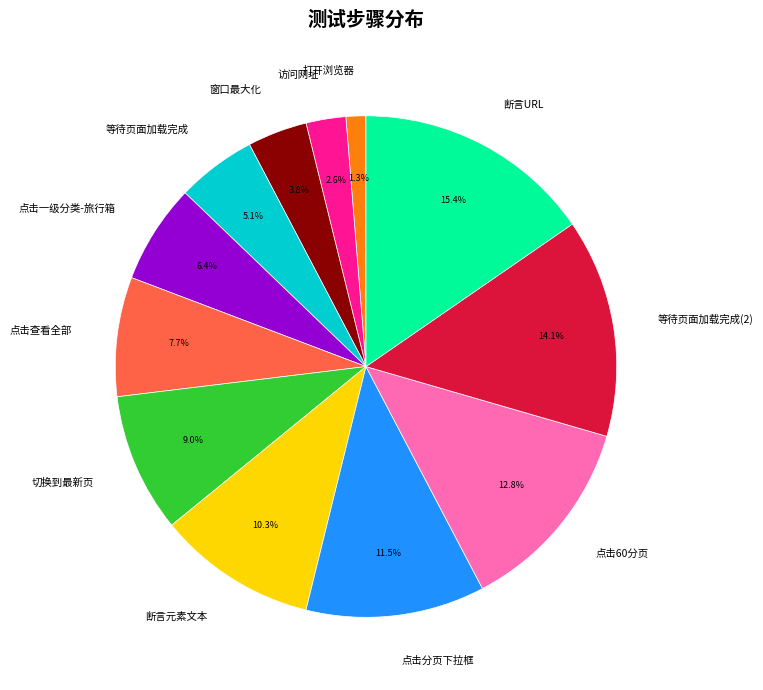

How many segments does this pie chart have?

12